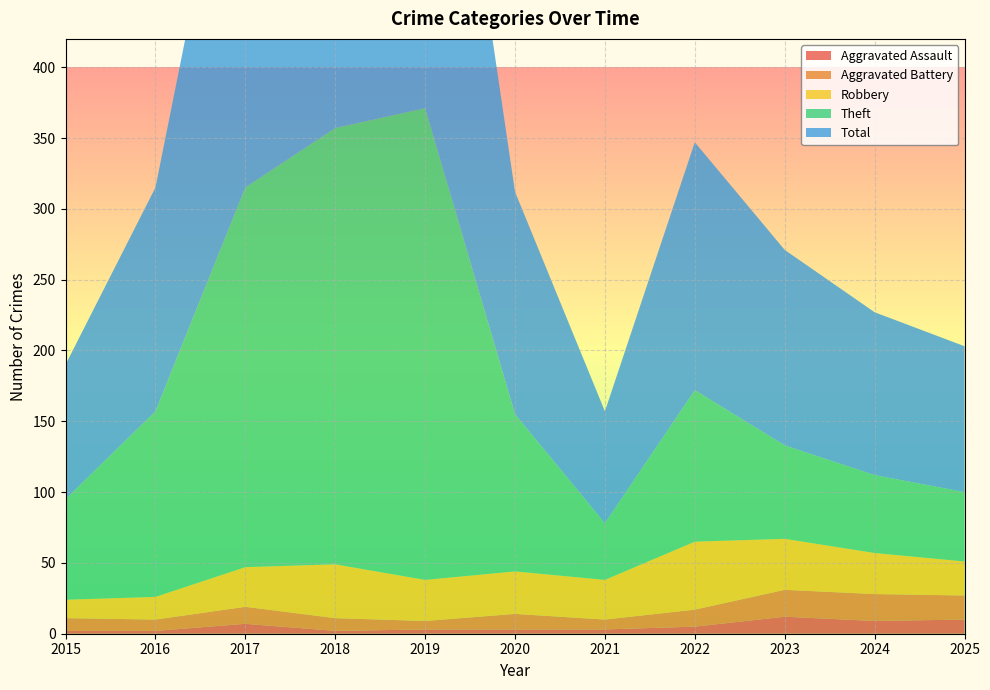

Reading left to right, list all the values displayed in this chart.

Aggravated Assault: 2015=2	2016=2	2017=7	2018=2	2019=3	2020=3	2021=3	2022=5	2023=12	2024=9	2025=10
Aggravated Battery: 2015=9	2016=8	2017=12	2018=9	2019=6	2020=11	2021=7	2022=12	2023=19	2024=19	2025=17
Robbery: 2015=13	2016=16	2017=28	2018=38	2019=29	2020=30	2021=28	2022=48	2023=36	2024=29	2025=24
Theft: 2015=71	2016=131	2017=268	2018=308	2019=333	2020=111	2021=40	2022=107	2023=66	2024=55	2025=49
Total: 2015=95	2016=158	2017=316	2018=357	2019=371	2020=157	2021=79	2022=175	2023=138	2024=115	2025=103